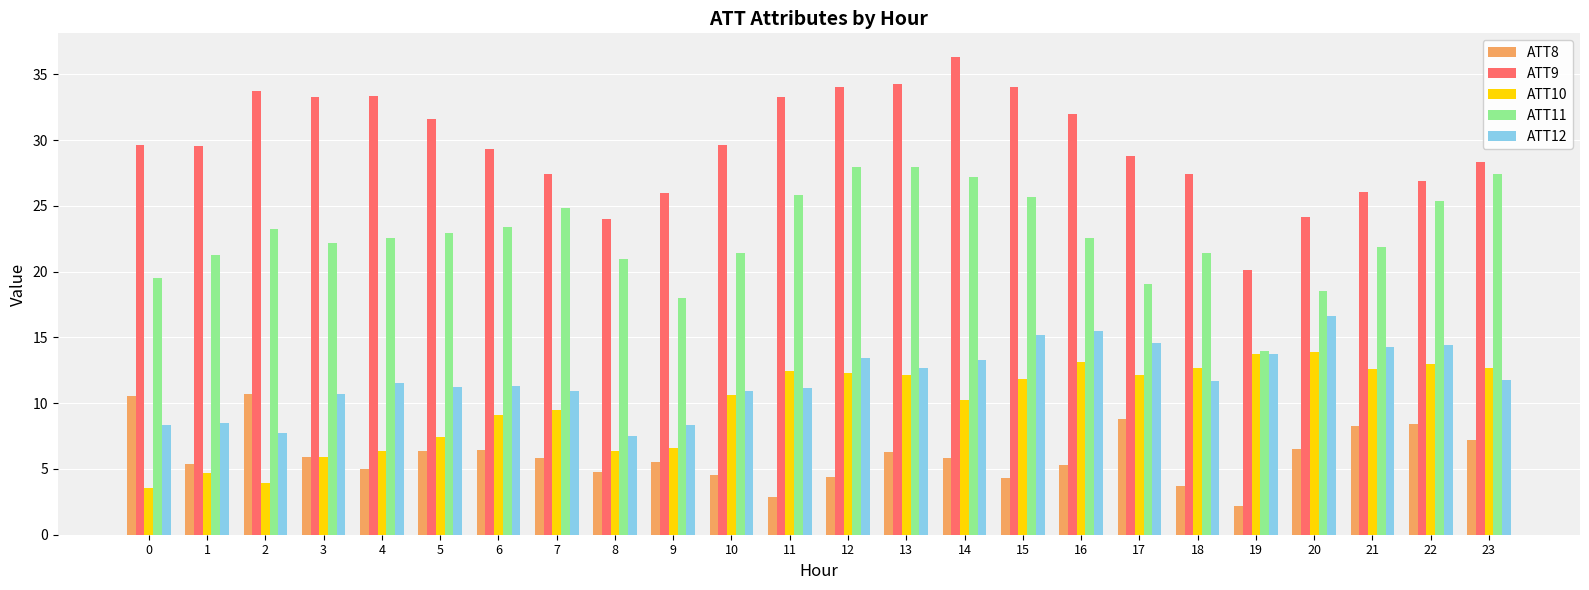

What is the value of the ATT9 bar at the 5th from the left?

33.3